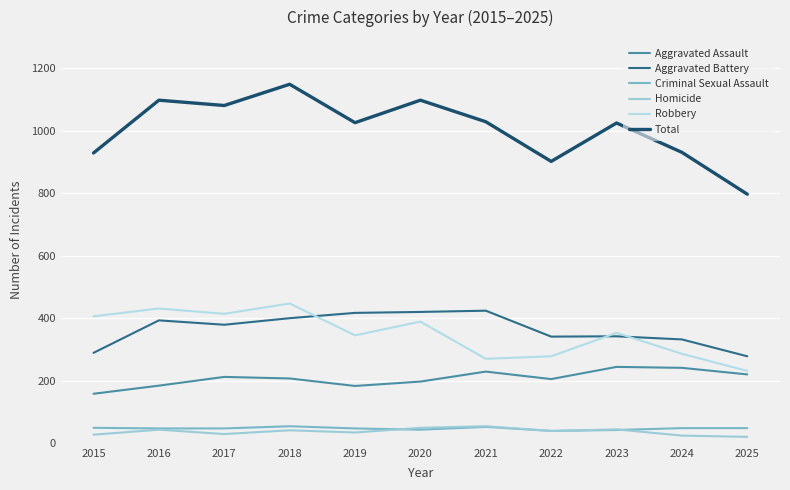

What is the difference between the maximum and minimum values in the Criminal Sexual Assault series?

15